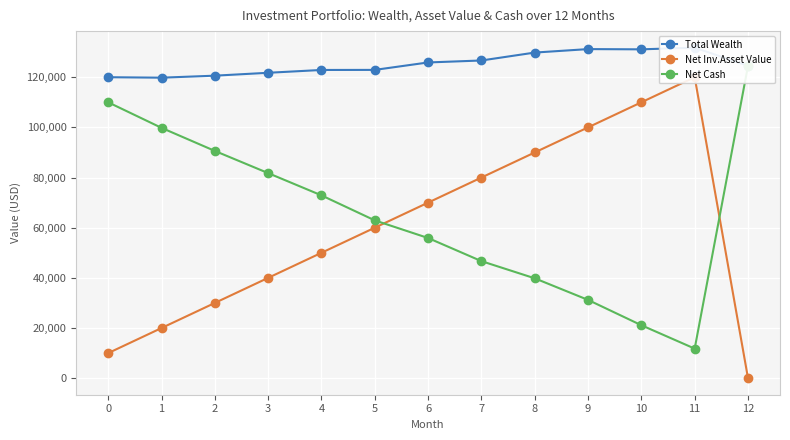

How many values in the Total Wealth series exceed 124545?

7